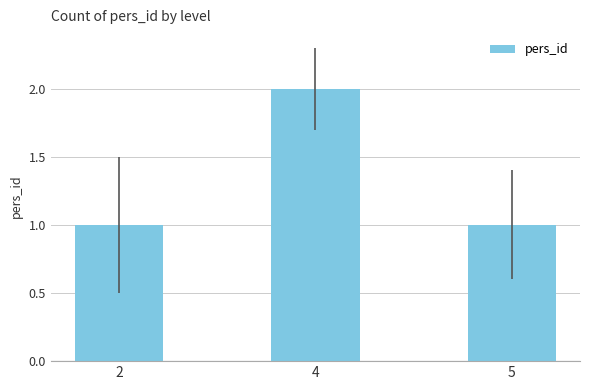

What is the sum of the values at 4 and 2?

3